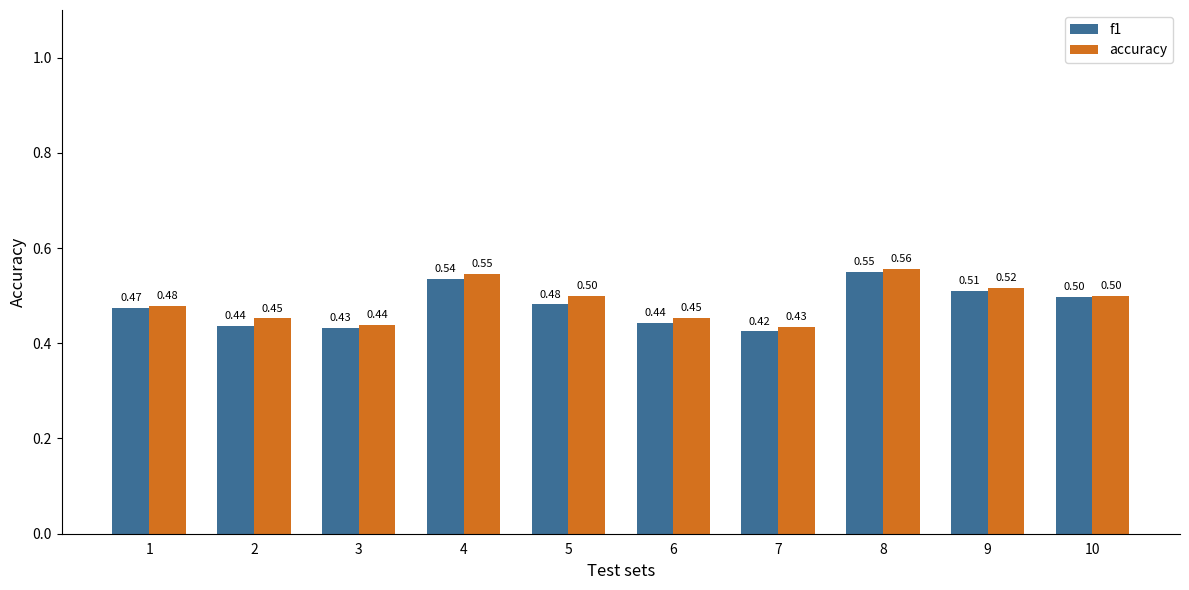

At 2, list the series in order from smallest to largest.

f1, accuracy